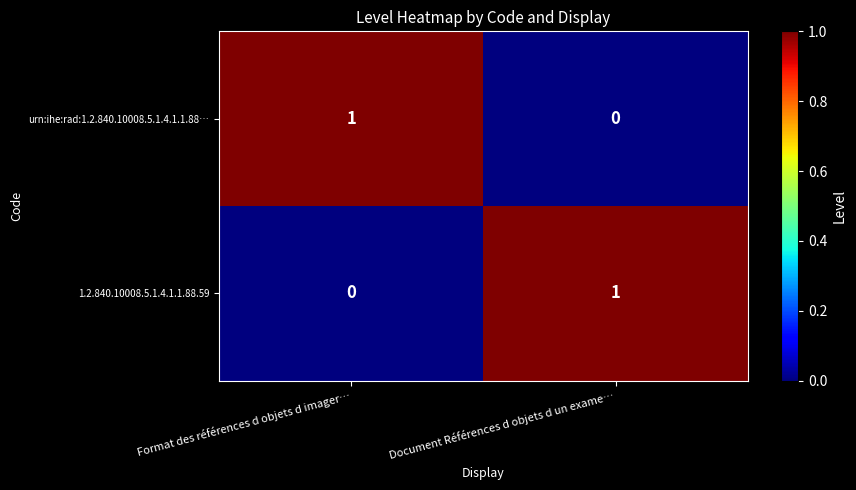

The value of 1.2.840.10008.5.1.4.1.1.88.59 at Document Références d objets d un exame… is 1. True or false?

True